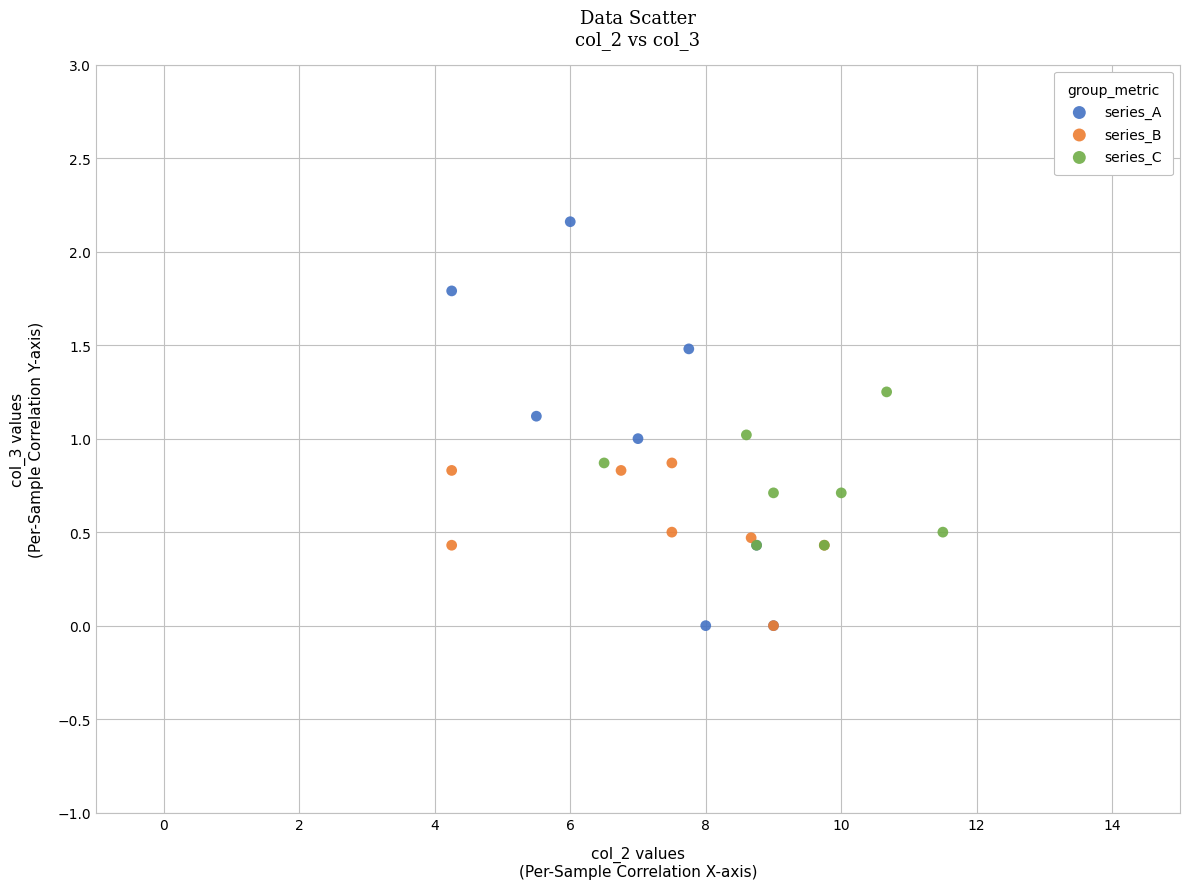

Which series has the widest spread of Y values?

series_A